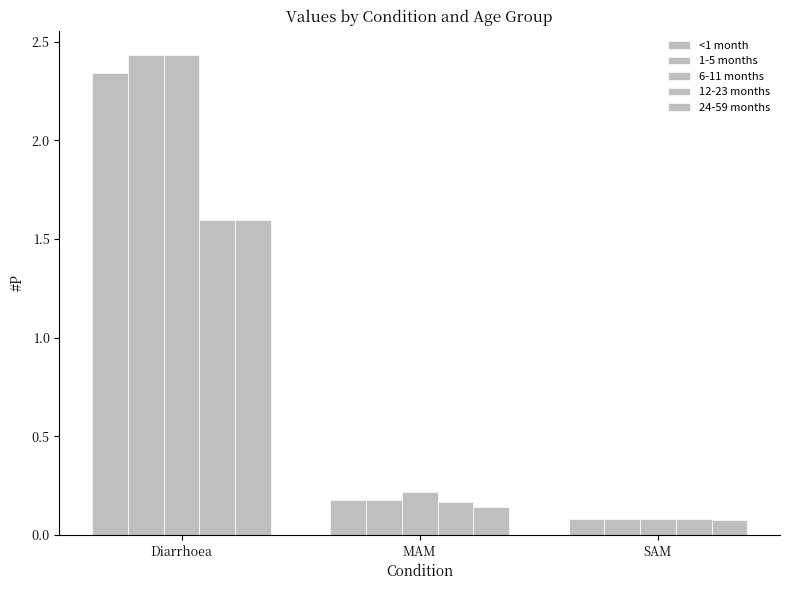

What is the greatest value displayed?

2.4